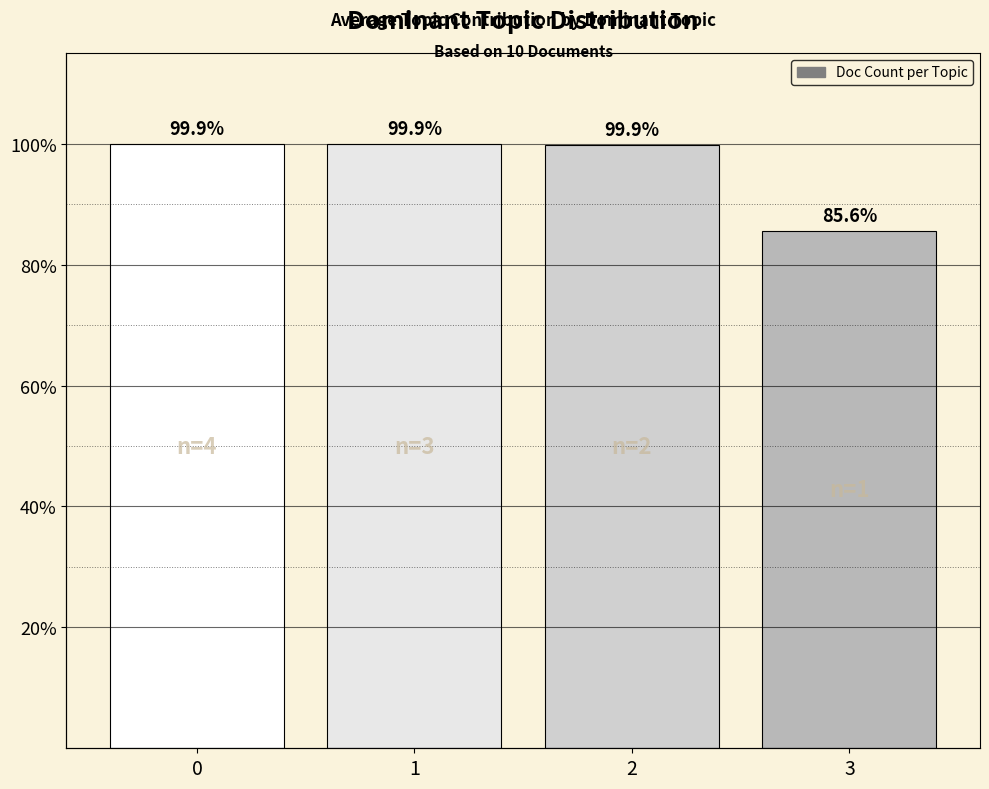

How many series are shown in this chart?

1